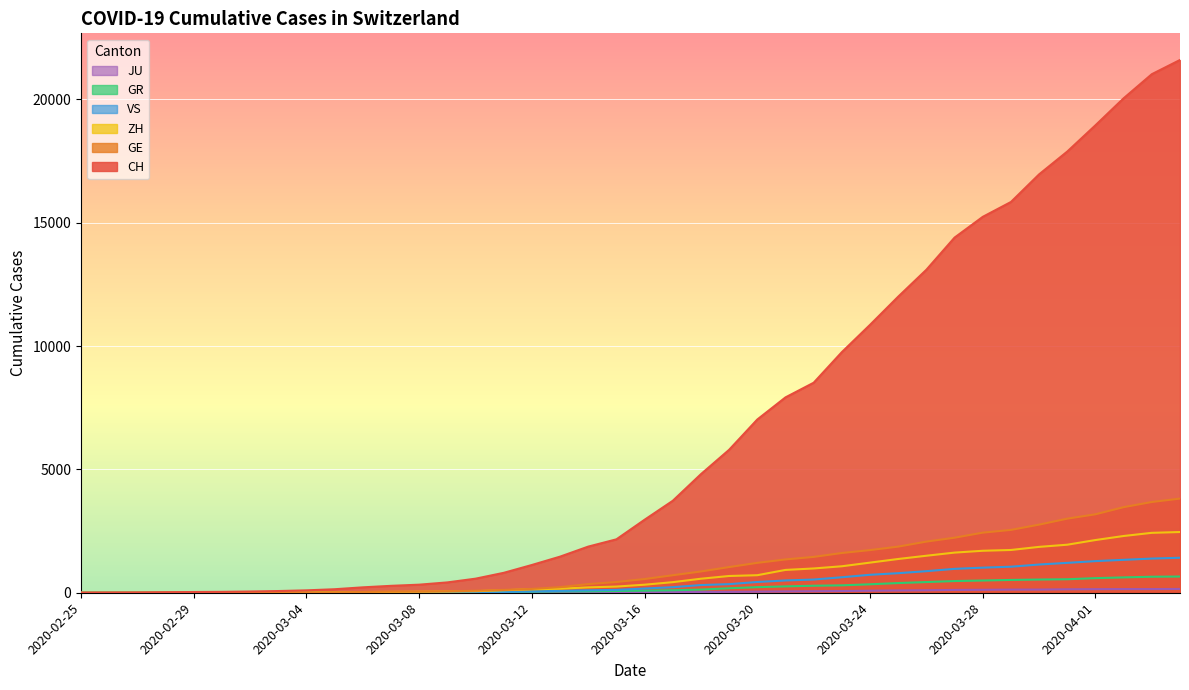

Reading right to left, extract all data points from this chart.

CH: 21593	21017	20040	18946	17882	16957	15837	15235	14394	13091	12000	10858	9752	8512	7918	7022	5794	4807	3727	2959	2165	1870	1463	1125	807	570	419	327	280	219	142	97	69	50	36	30	20	8	4	0
GE: 3816	3678	3469	3180	3003	2761	2547	2436	2231	2073	1870	1729	1611	1453	1350	1212	1041	863	710	556	435	351	227	155	114	80	60	45	43	30	20	16	14	11	10	9	5	1	1	0
ZH: 2461	2428	2300	2136	1947	1859	1733	1701	1627	1500	1368	1221	1073	984	925	711	679	568	429	326	250	218	163	140	101	62	49	40	34	29	23	15	13	10	7	6	2	2	0	0
GR: 657	649	622	592	547	535	519	495	474	433	393	343	300	284	258	226	182	128	101	84	71	56	53	43	31	22	18	18	17	16	14	12	9	9	6	6	6	2	2	0
VS: 1418	1385	1334	1282	1211	1144	1055	1017	968	874	793	728	628	535	498	436	349	312	225	172	115	98	76	53	30	22	17	12	7	6	5	4	3	3	2	1	1	0	0	0
JU: 154	149	149	145	140	128	127	119	114	100	92	82	69	61	54	44	36	32	29	25	19	18	17	12	7	7	7	5	5	4	4	2	2	1	1	1	1	1	0	0